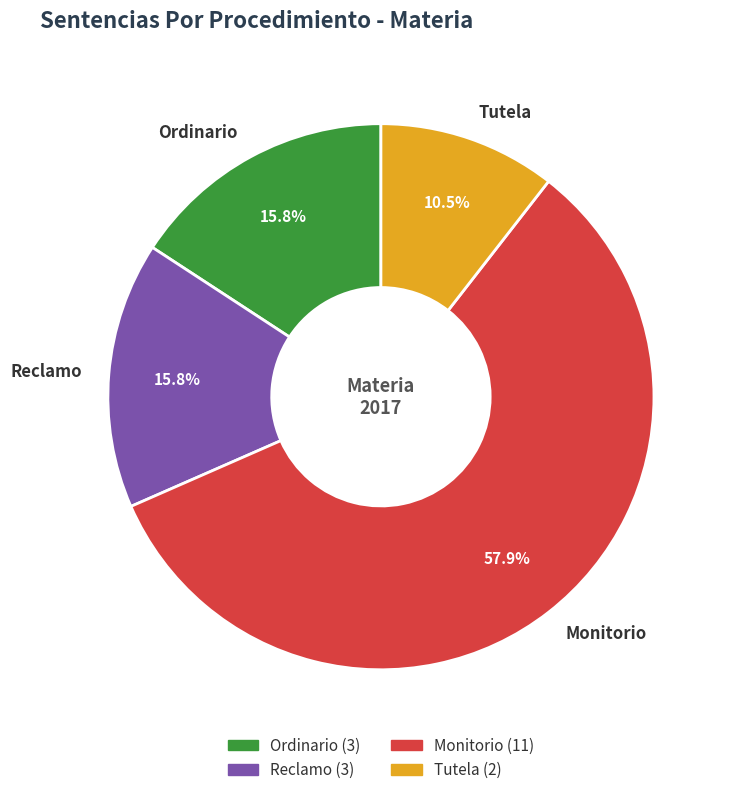

Approximately how many times larger is the value at Monitorio compared to Tutela?

5.5